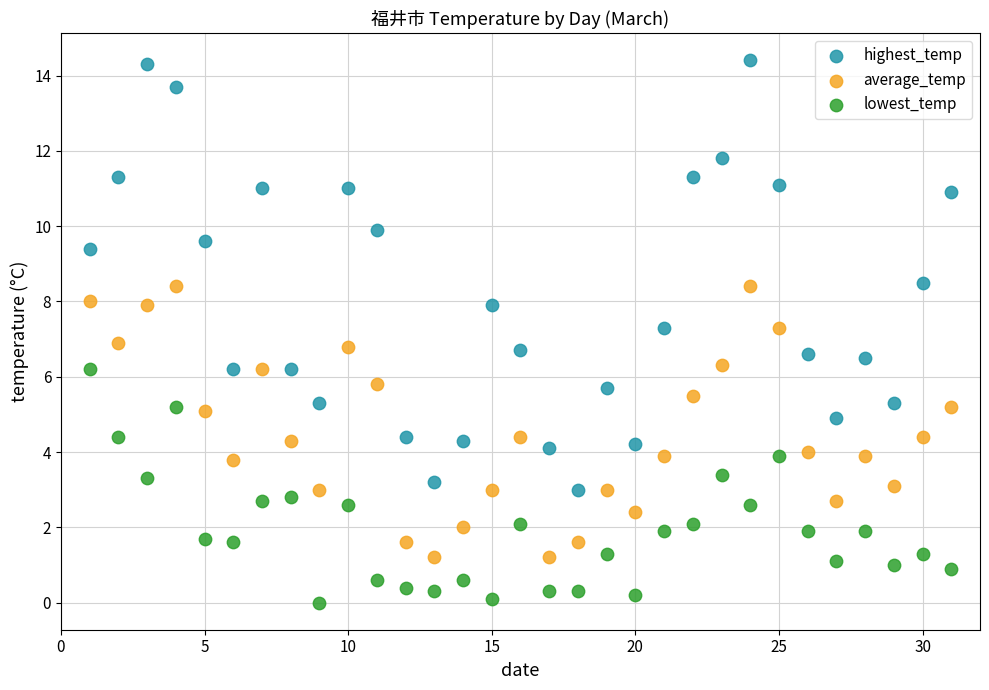

Which series reaches the maximum Y coordinate?

highest_temp